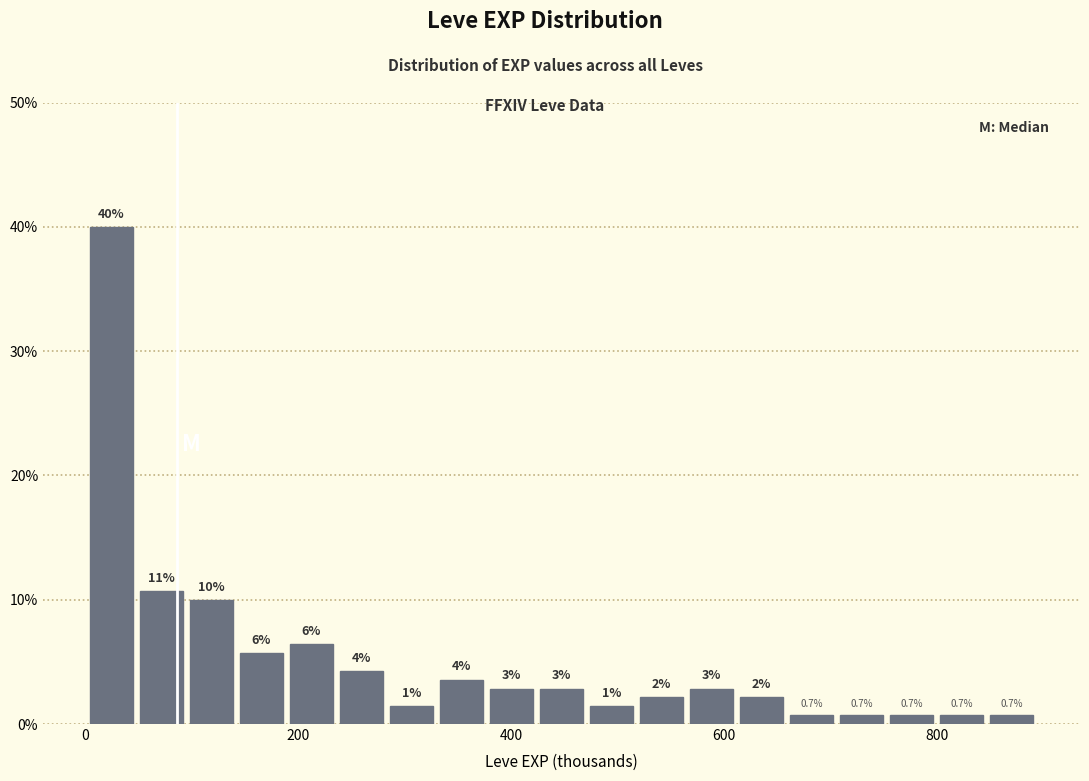

Read against the x-axis, roughly where is the centre of the tallest bar?

20